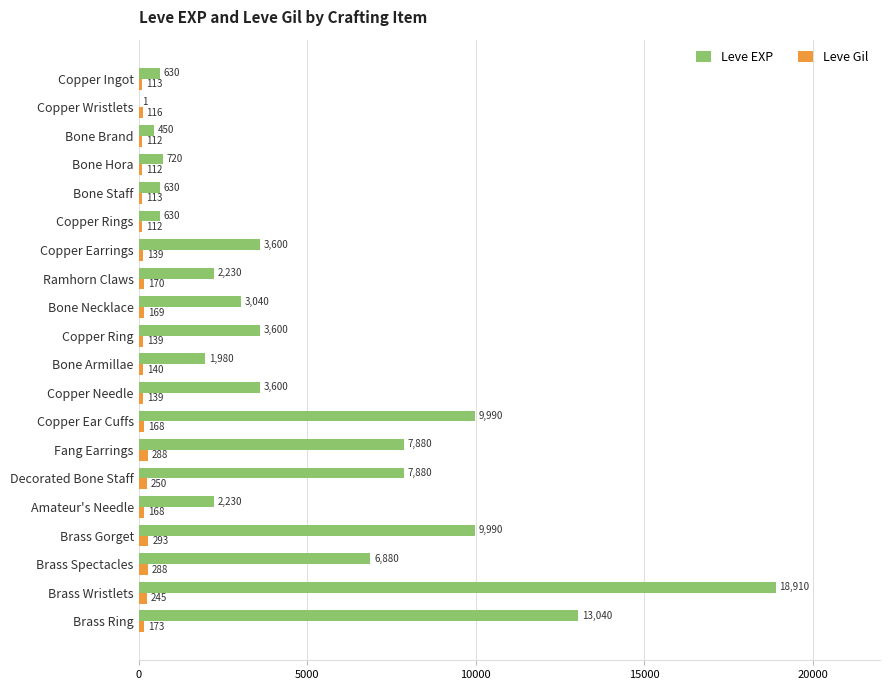

Where is Leve Gil nearest to the value 202?

Brass Ring